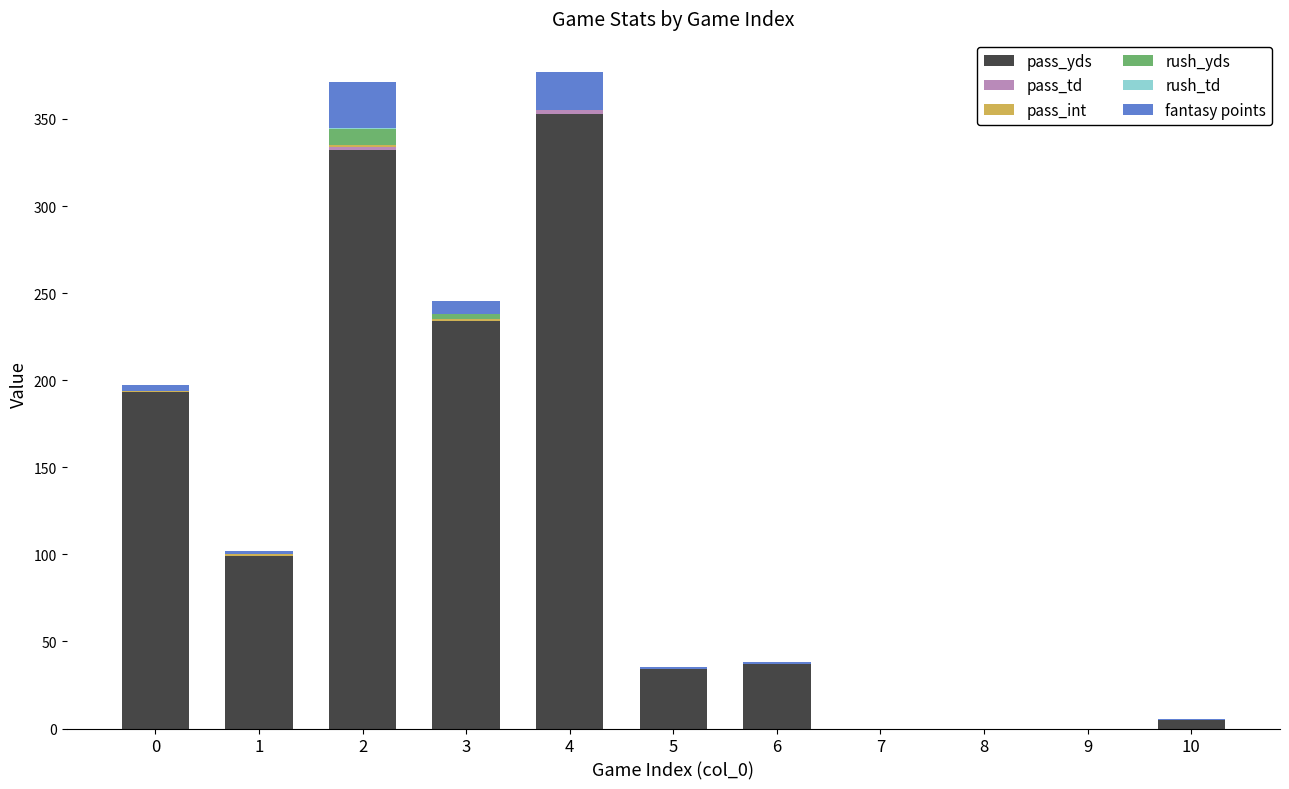

The value of pass_yds at 4 is 353.0. True or false?

True